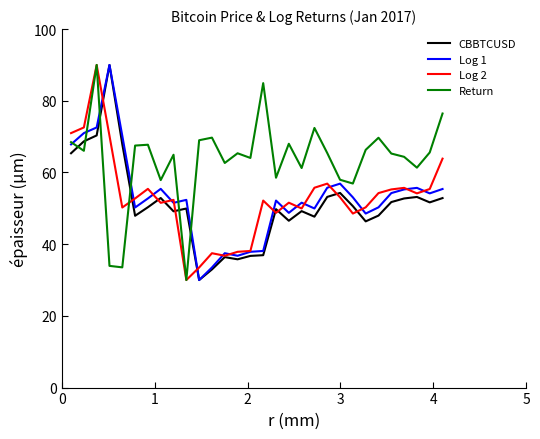

What is the minimum value for Log 1?

30.0